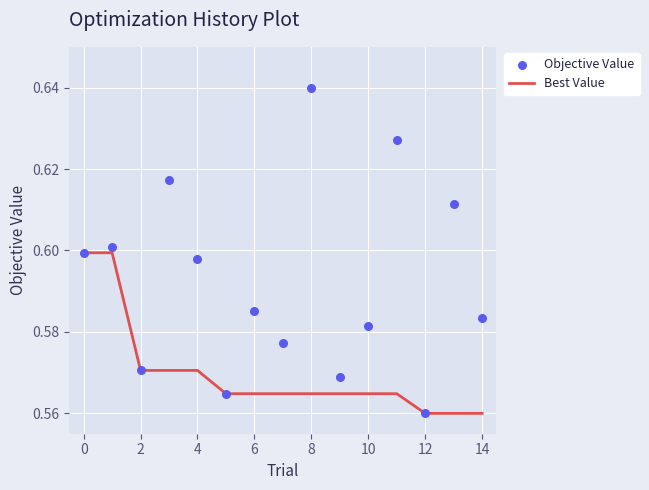

True or false: Best Value has a value of 0.9 at 12.

False